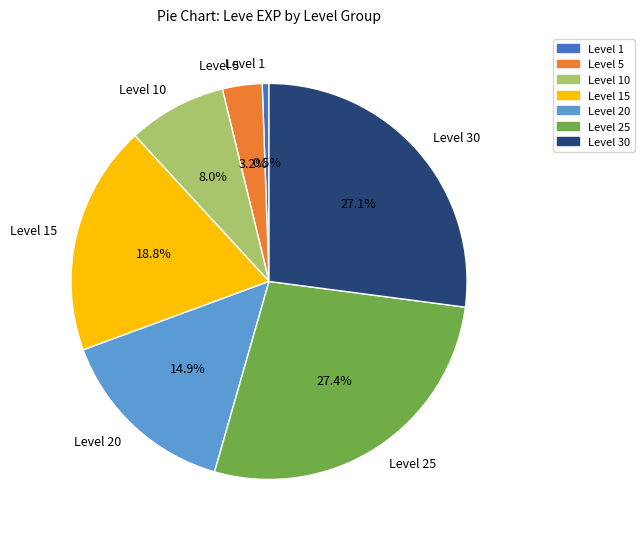

Is there any slice that represents more than half of the pie?

No